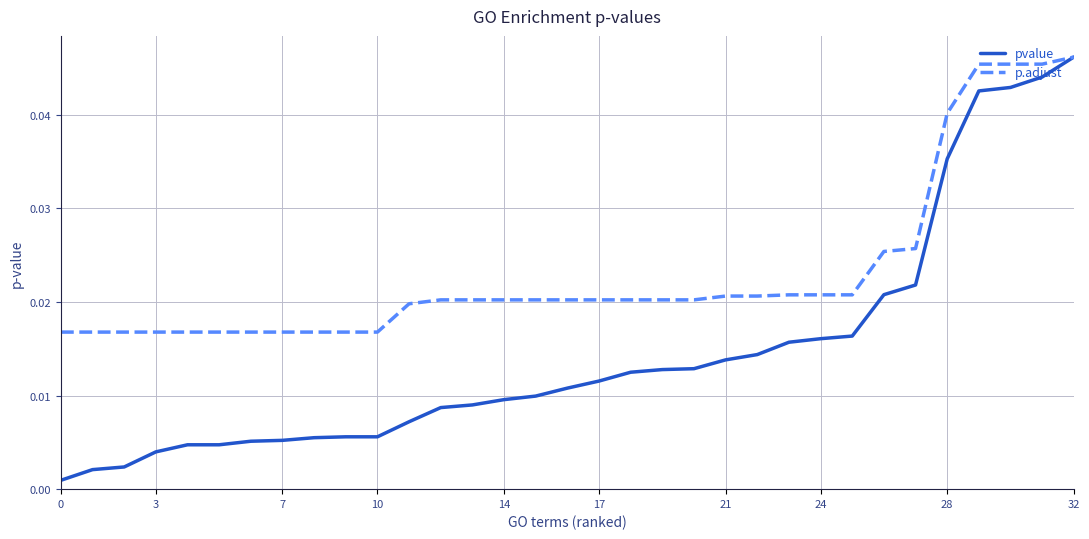

Which series has the largest range (max minus min)?

pvalue